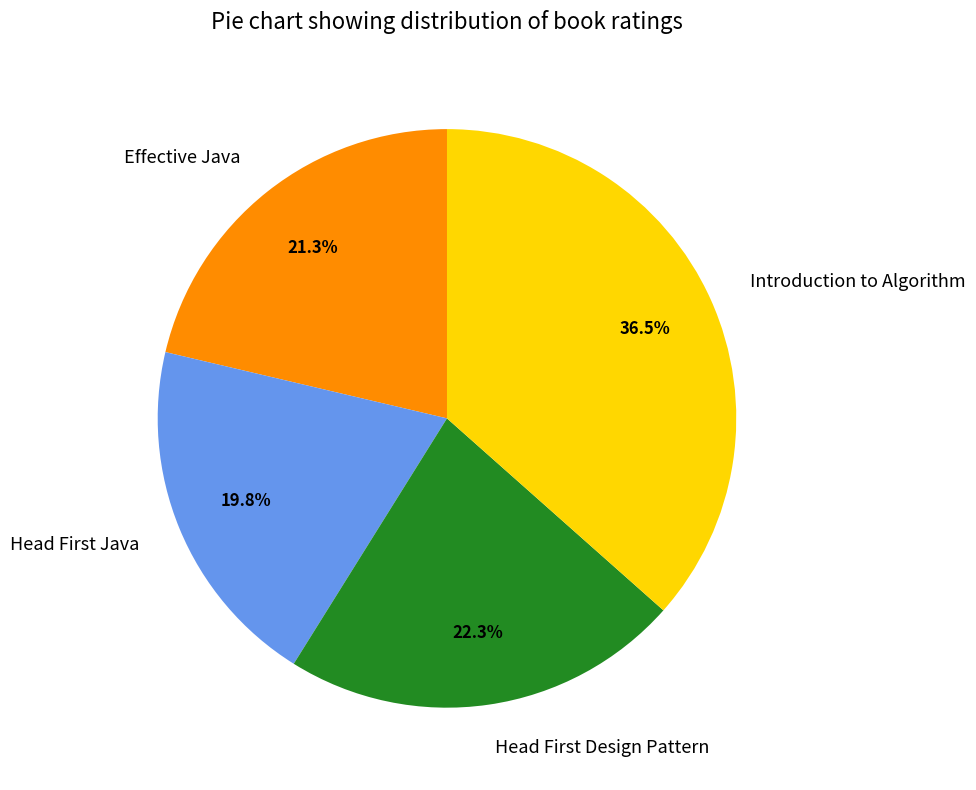

Is there any slice that represents more than half of the pie?

No